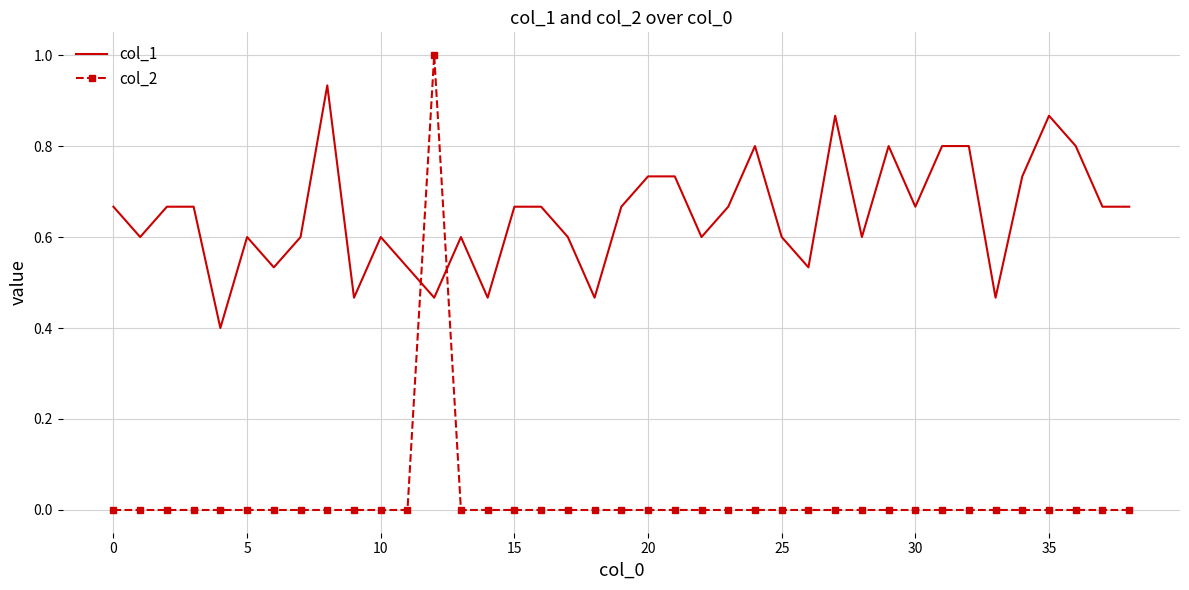

Rank the series by their average value, from lowest to highest.

col_2, col_1